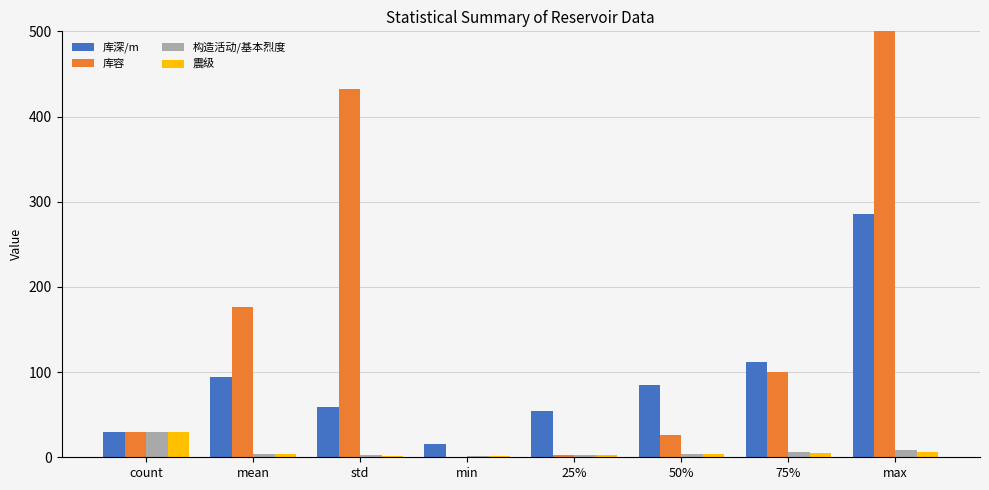

What is the difference between the 震级 values at 75% and std?

3.5